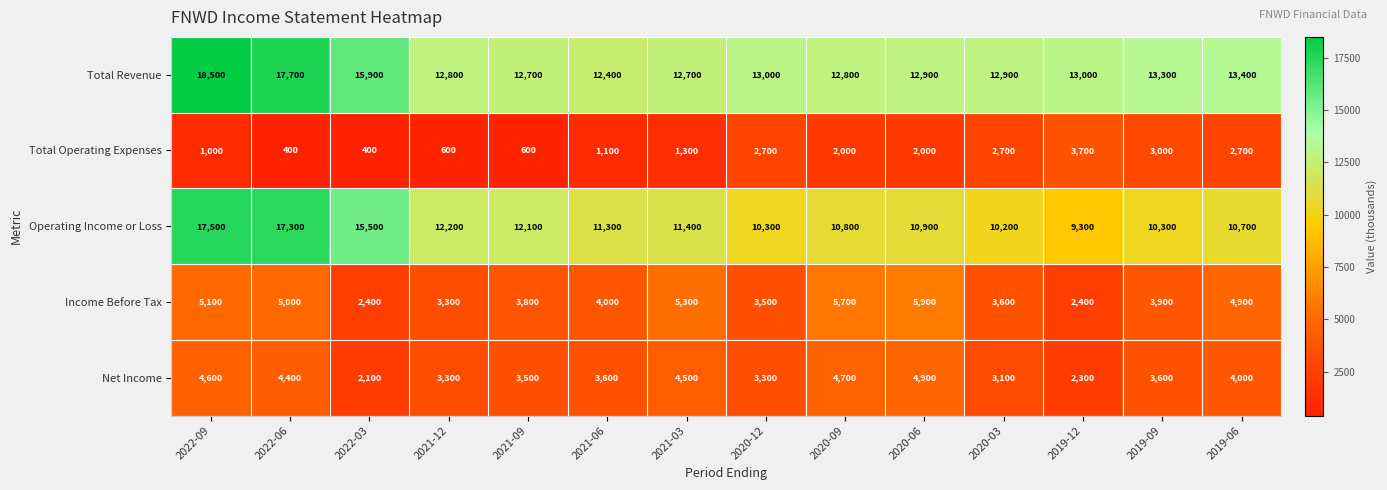

What is the difference between the highest and lowest values at 2021-06?

11300